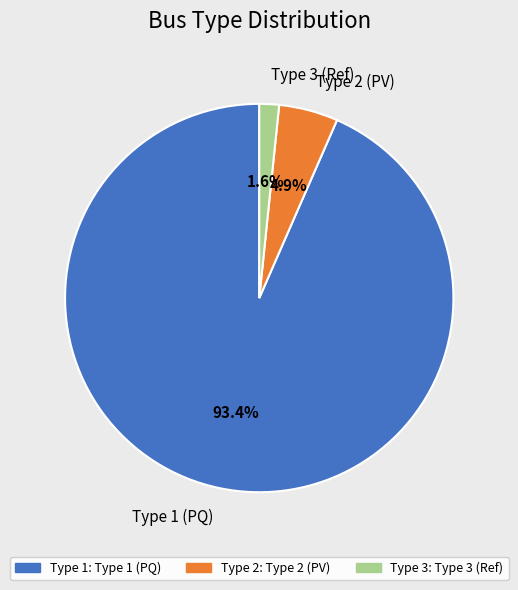

Which has a higher value, Type 2 (PV) or Type 3 (Ref)?

Type 2 (PV)